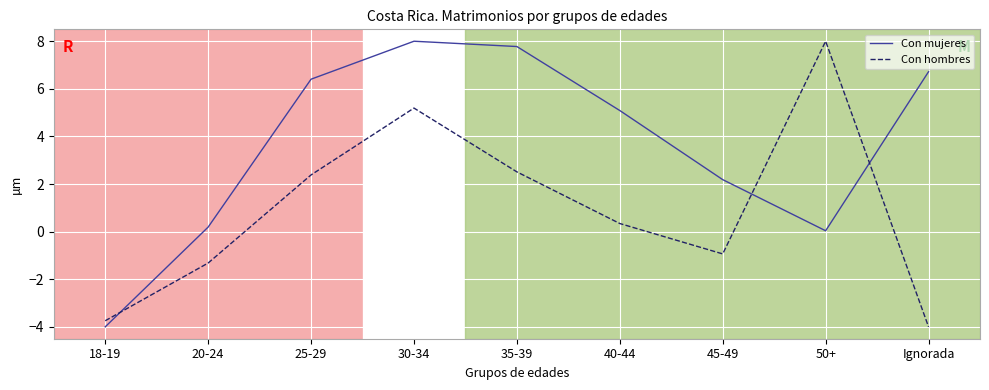

Between 18-19 and Ignorada, which series saw the biggest shift?

Con mujeres